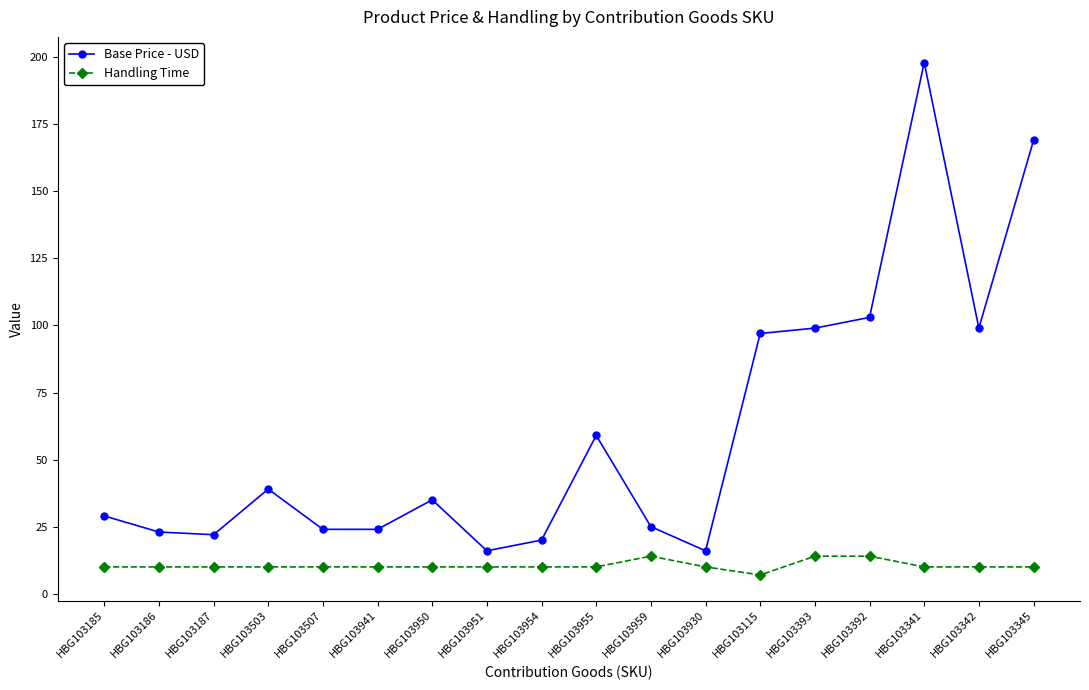

What are all the series names shown in the legend?

Base Price - USD, Handling Time